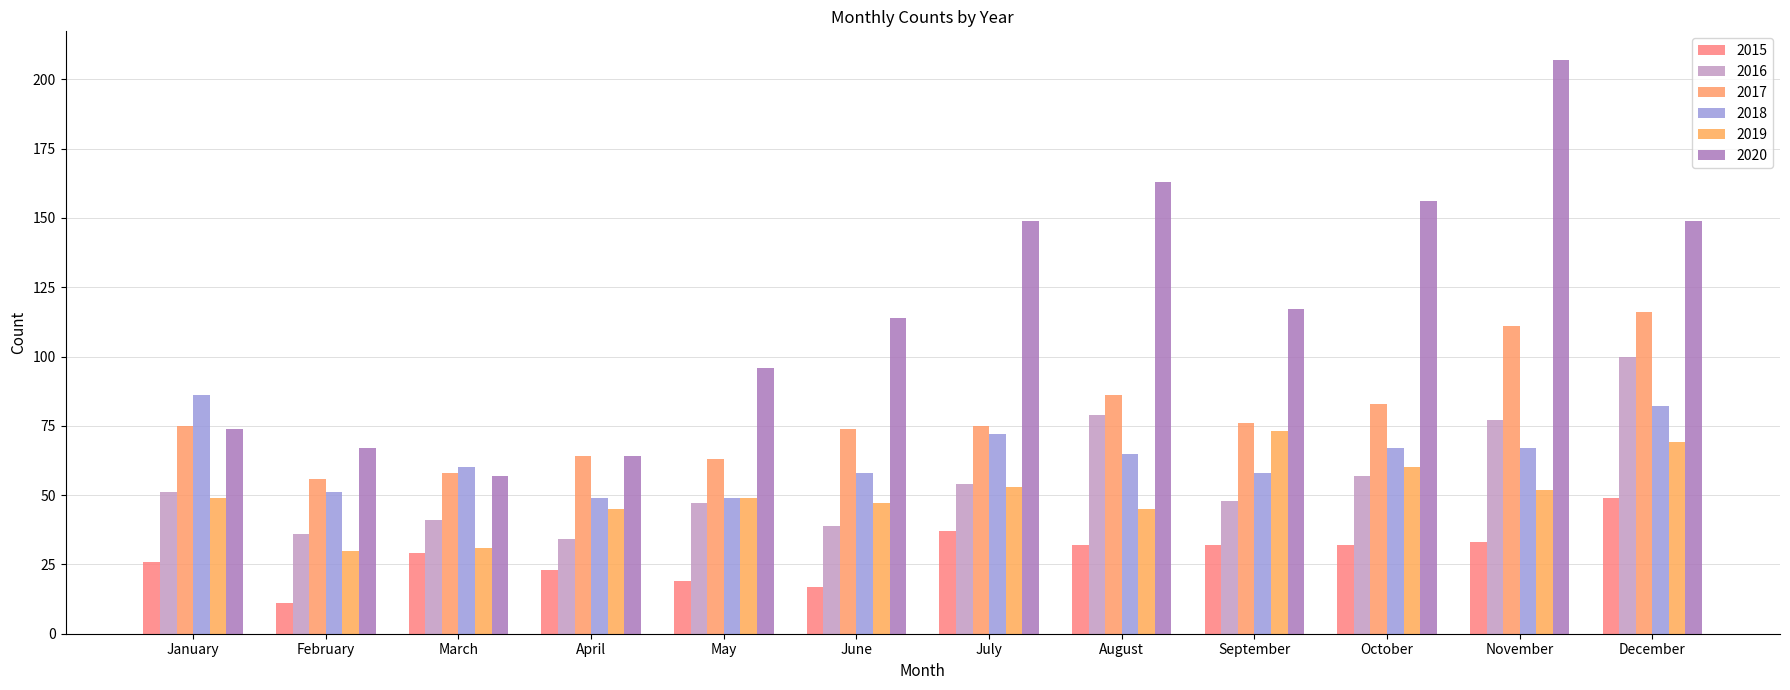

At which category does the chart reach its peak across all series?

November